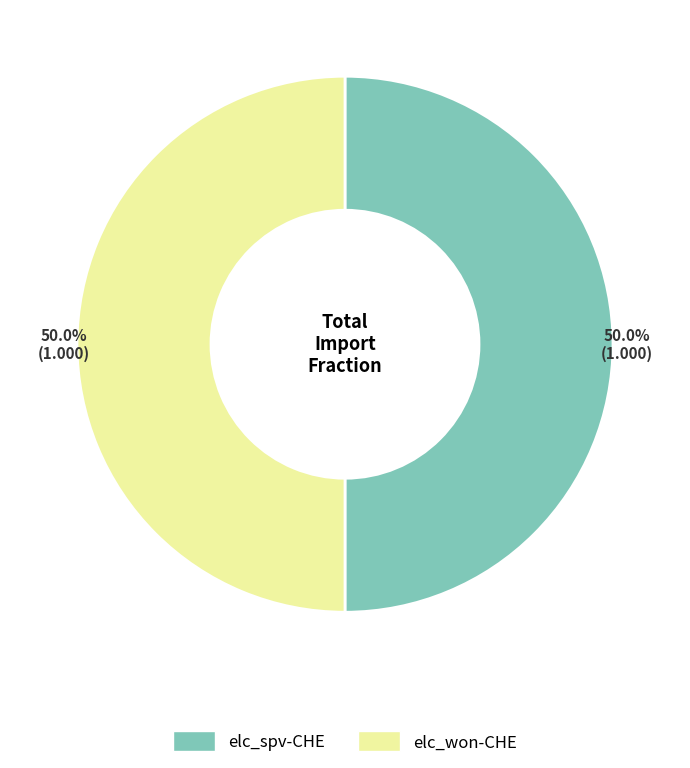

Approximately how many times larger is the value at elc_won-CHE compared to elc_spv-CHE?

1.0